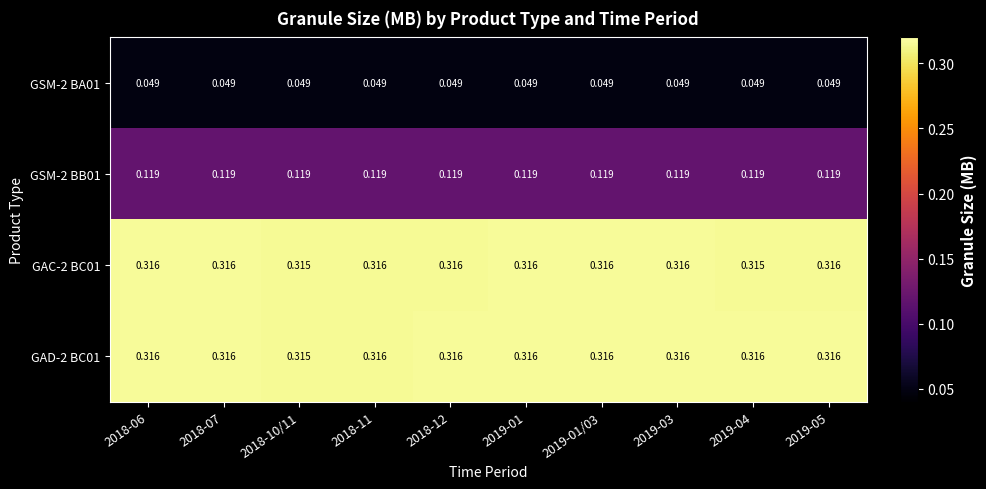

Is the value of GSM-2 BB01 at 2018-07 greater than the value of GSM-2 BA01 at 2019-01/03?

Yes